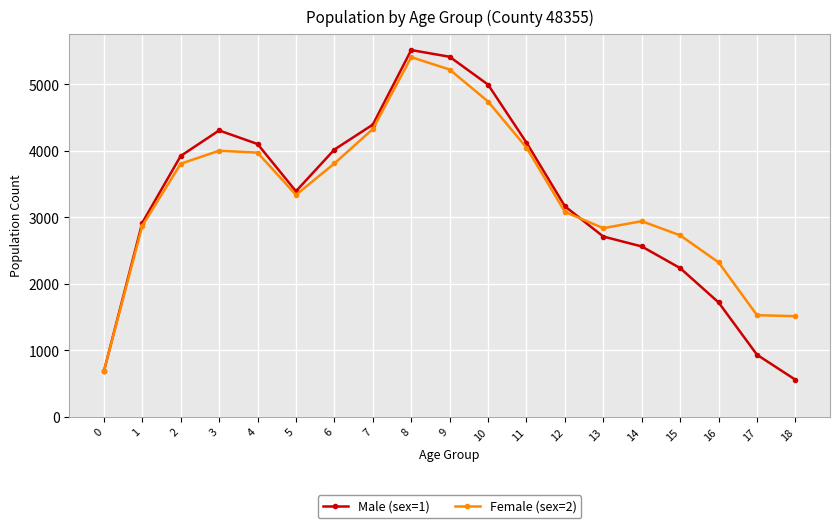

What is the minimum value shown in the chart?

559